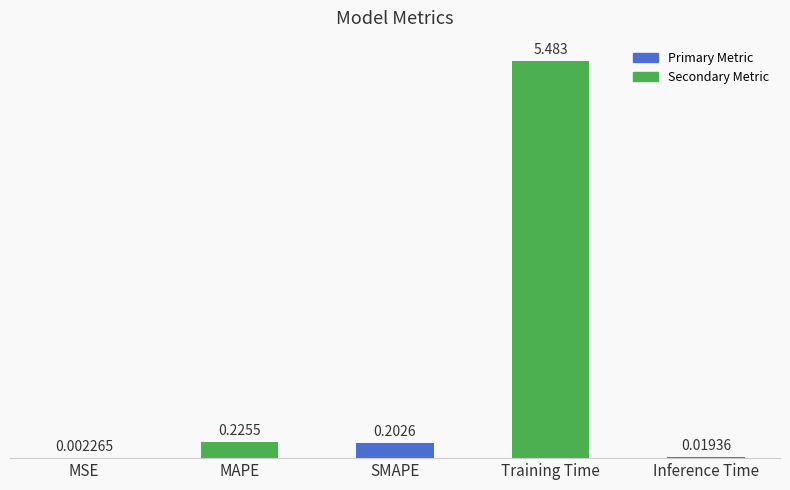

Between MAPE and SMAPE, which is larger?

MAPE